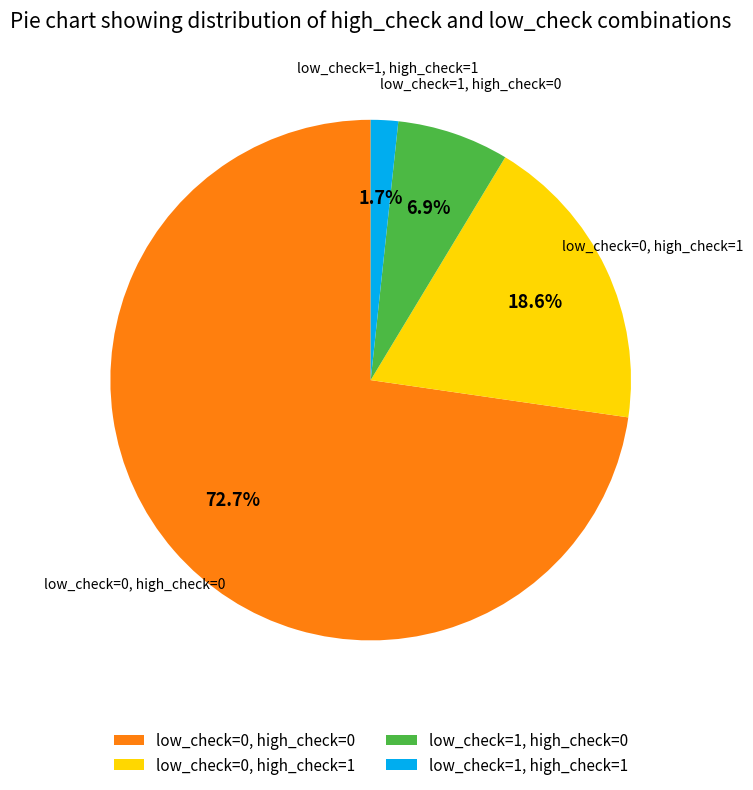

Which category has the biggest portion of the pie?

low_check=0, high_check=0